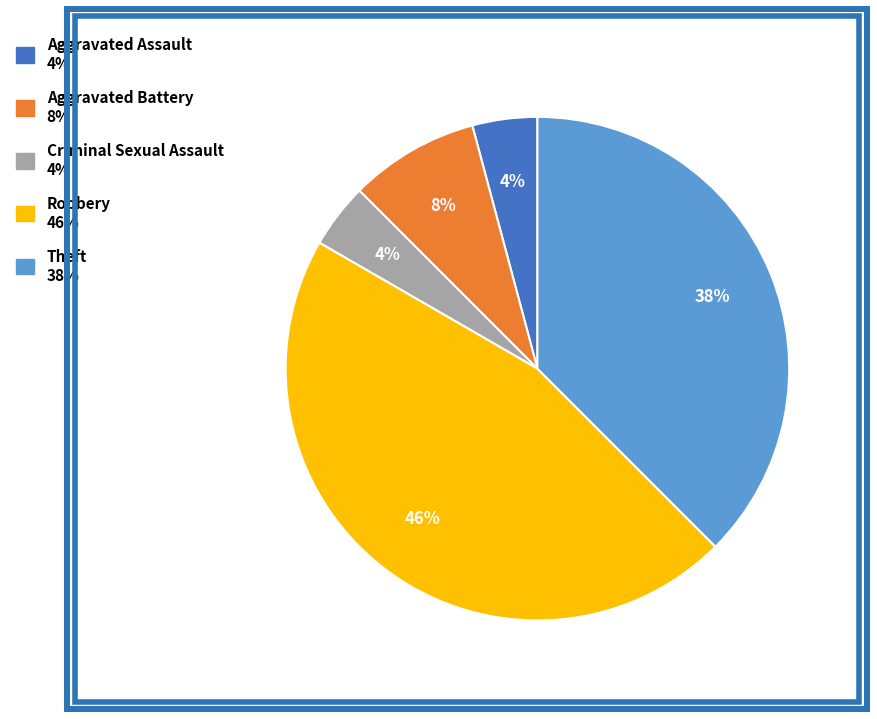

Count the number of slices in the pie.

5